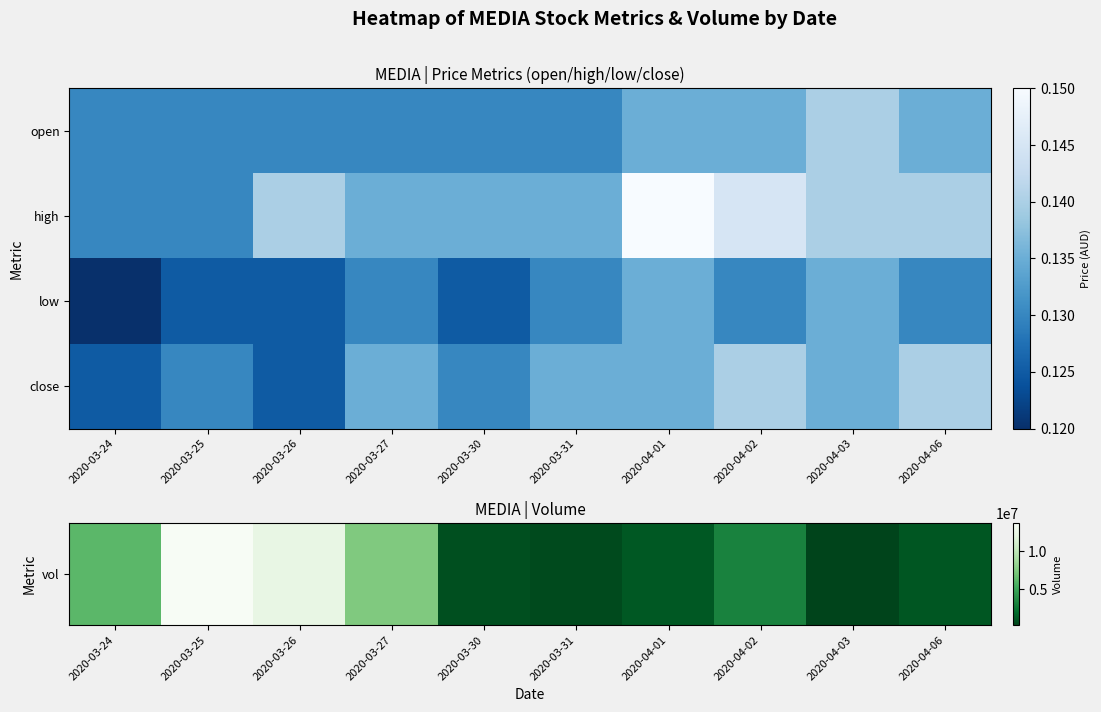

List the series in order of their peak value, highest first.

vol, high, close, low